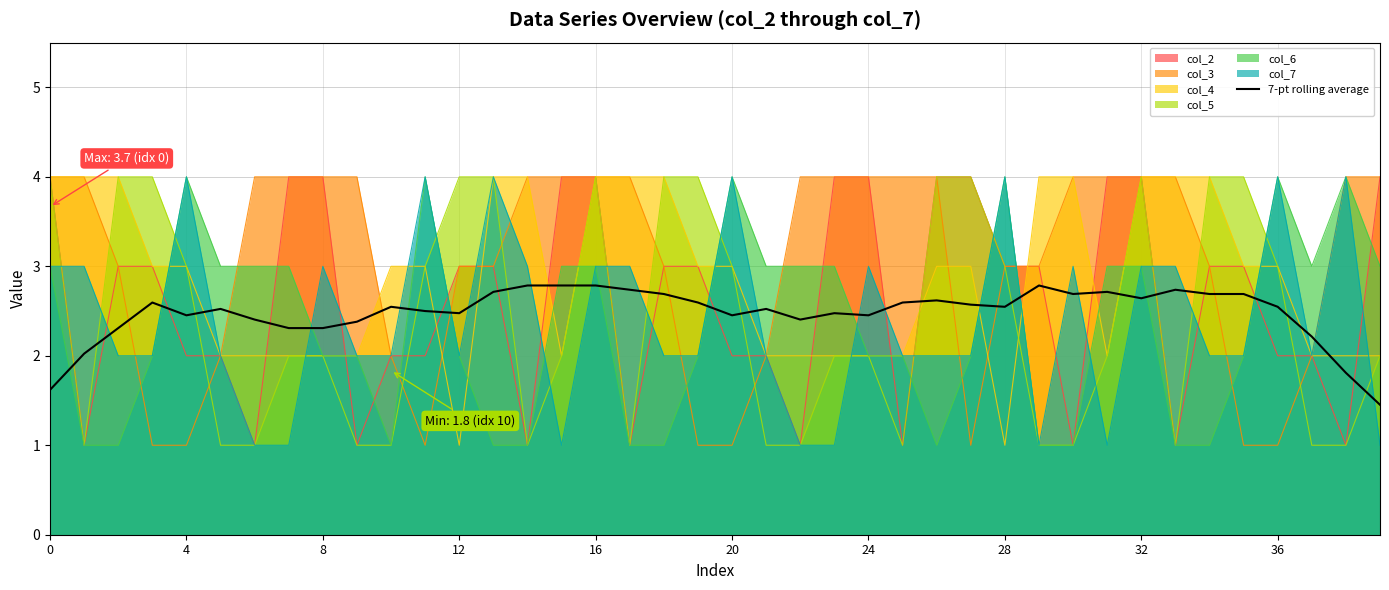

Is it true that 7-pt rolling average equals 0.6 at 28?

False